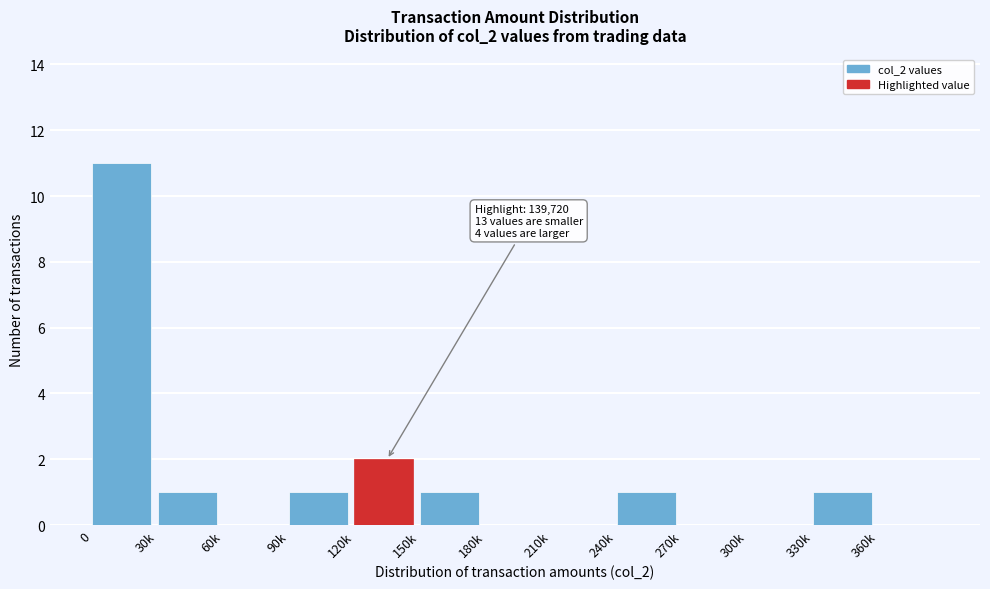

Reading left to right, transcribe all the data shown in this chart.

0=11	30k=1	60k=0	90k=1	120k=2	150k=1	180k=0	210k=0	240k=1	270k=0	300k=0	330k=1	360k=0